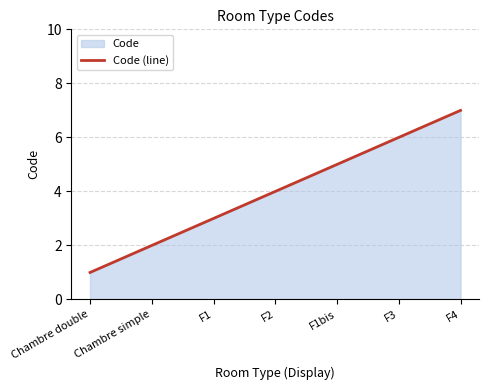

What is the sum of all values?

28